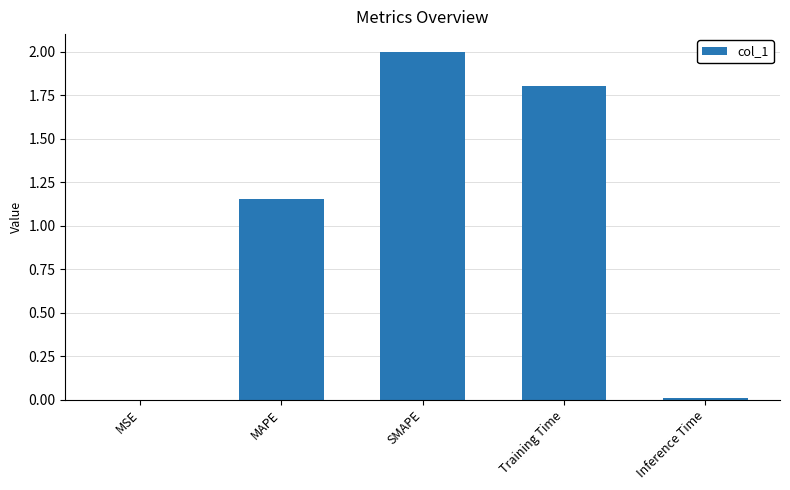

Which has a higher value, Training Time or MAPE?

Training Time